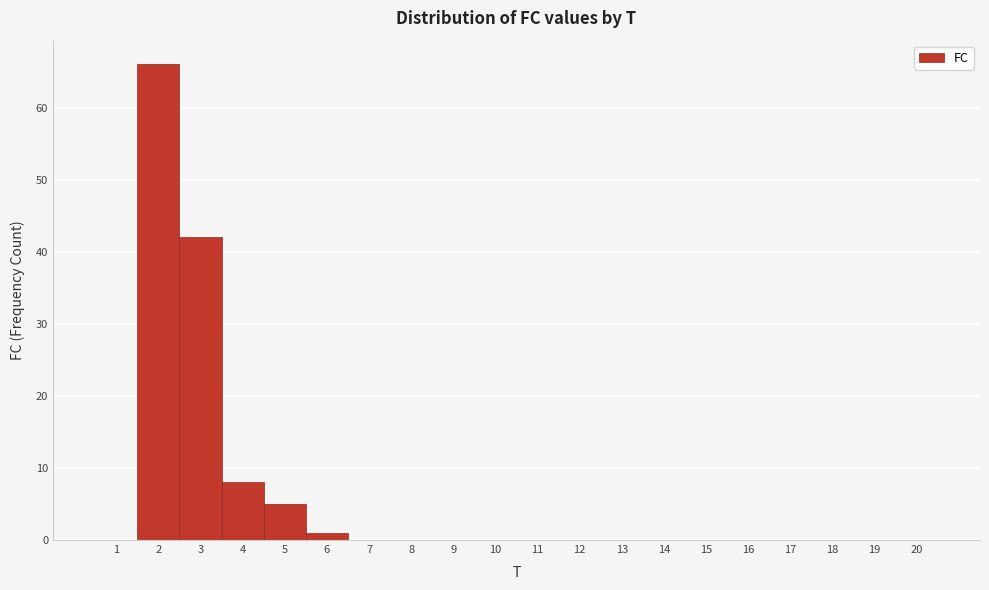

Reading left to right, transcribe this chart: for each bar, give the range it covers on the x-axis and its height. The values are not printed on the chart, so give them approximately, as read against the axis.

0.5 to 1.5: 0
1.5 to 2.5: 66
2.5 to 3.5: 42
3.5 to 4.5: 8
4.5 to 5.5: 5
5.5 to 6.5: 1
6.5 to 7.5: 0
7.5 to 8.5: 0
8.5 to 9.5: 0
9.5 to 10.5: 0
10.5 to 11.5: 0
11.5 to 12.5: 0
12.5 to 13.5: 0
13.5 to 14.5: 0
14.5 to 15.5: 0
15.5 to 16.5: 0
16.5 to 17.5: 0
17.5 to 18.5: 0
18.5 to 19.5: 0
19.5 to 20.5: 0